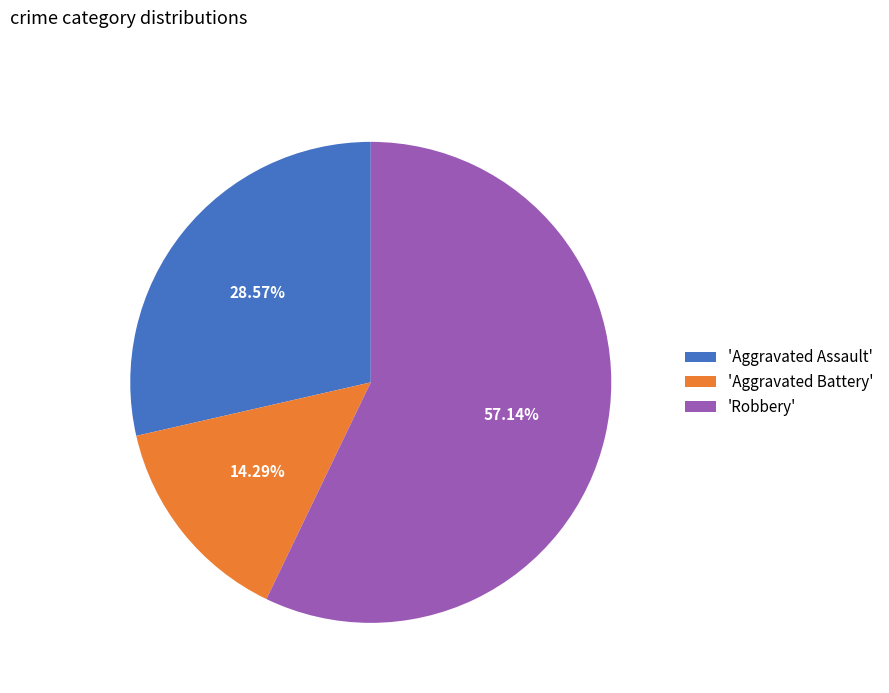

What is the ratio of the value at 'Aggravated Assault' to the value at 'Robbery'?

0.5